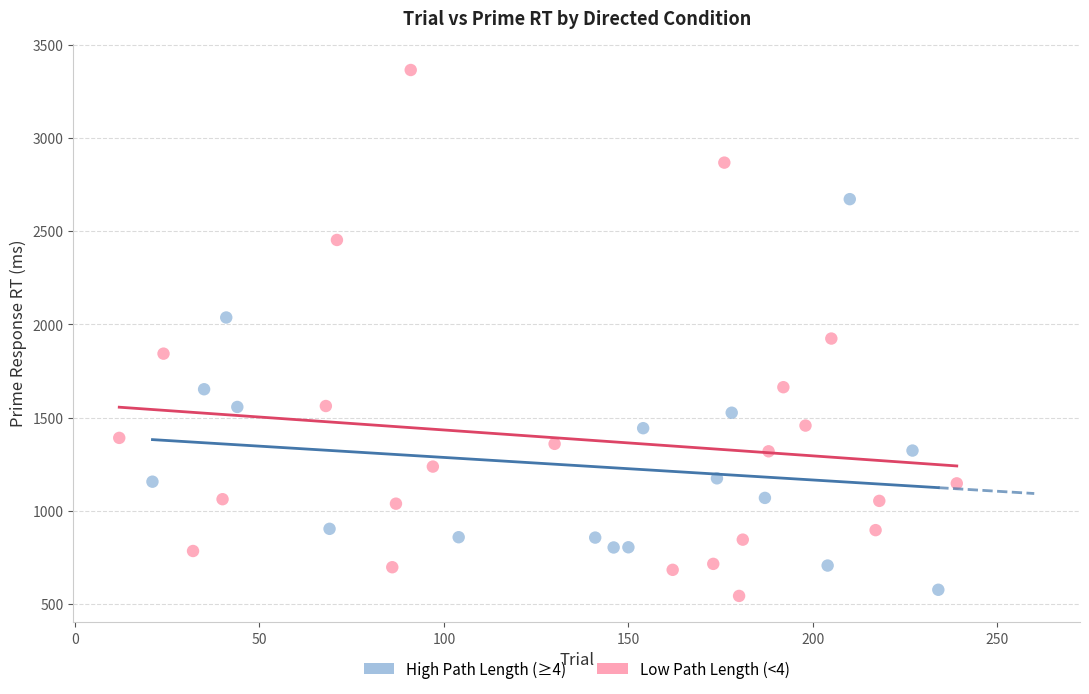

Which series reaches the maximum Y coordinate?

Low Path Length (<4)